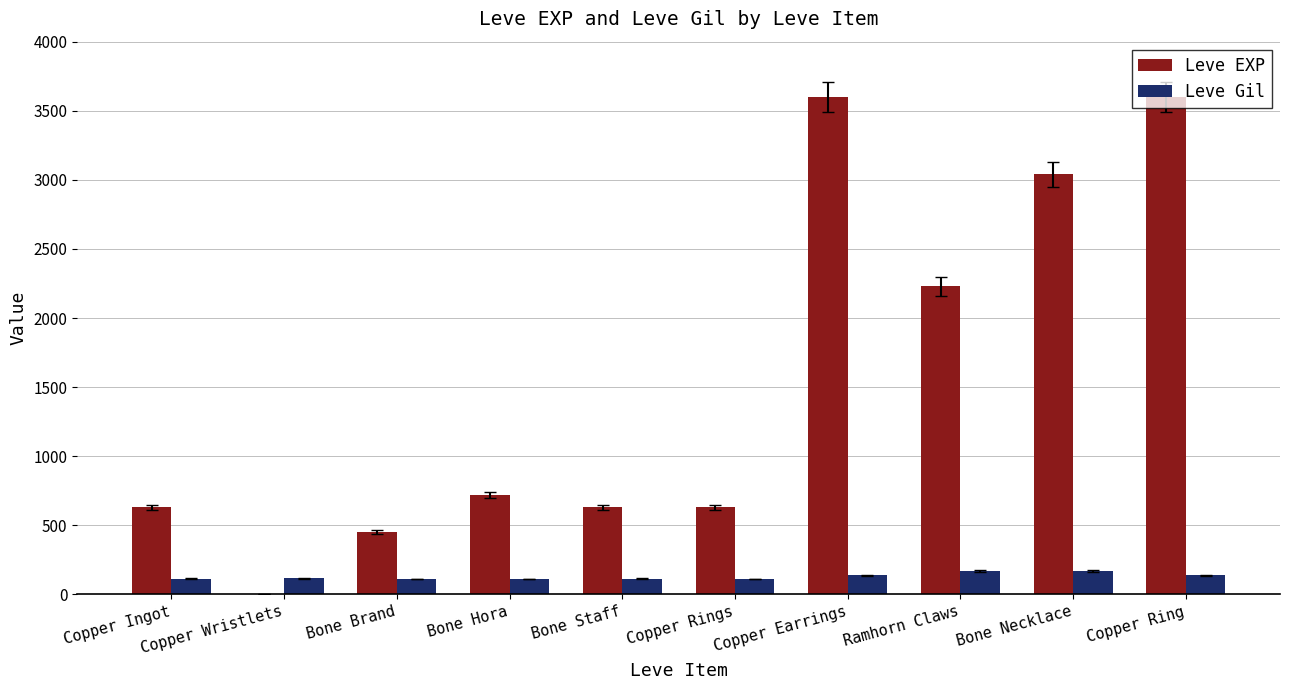

What is the greatest value displayed?

3600